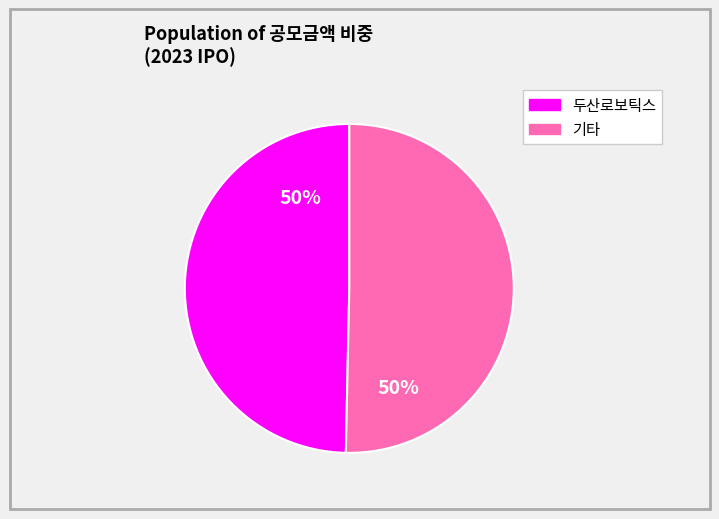

To the nearest percent, what is the average slice percentage?

50%